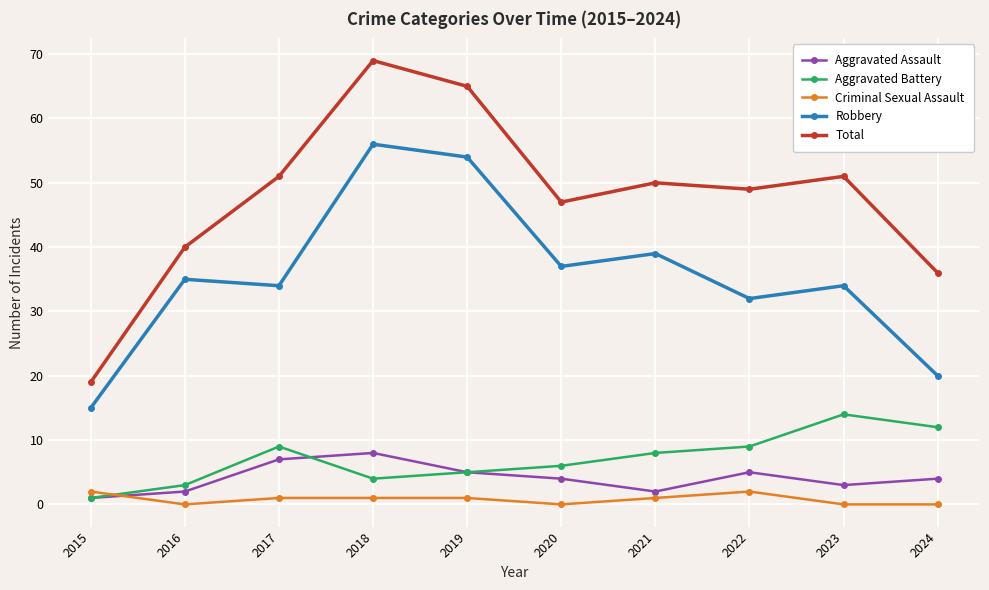

What is the maximum value shown in the chart?

69